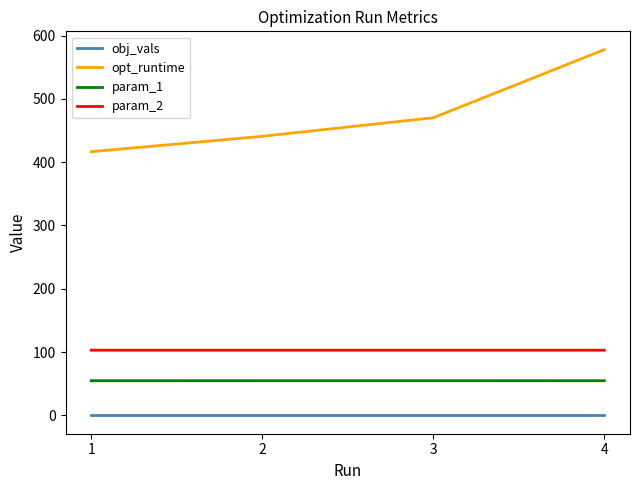

What is the maximum value shown in the chart?

577.8